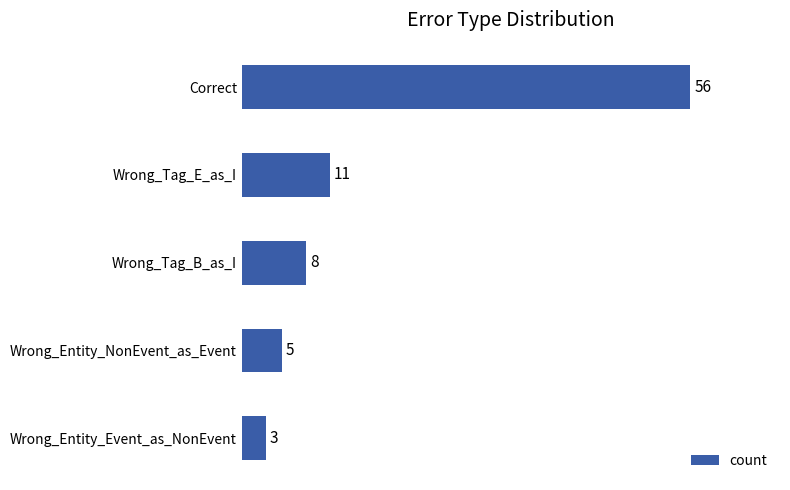

How many data points does each series have?

5